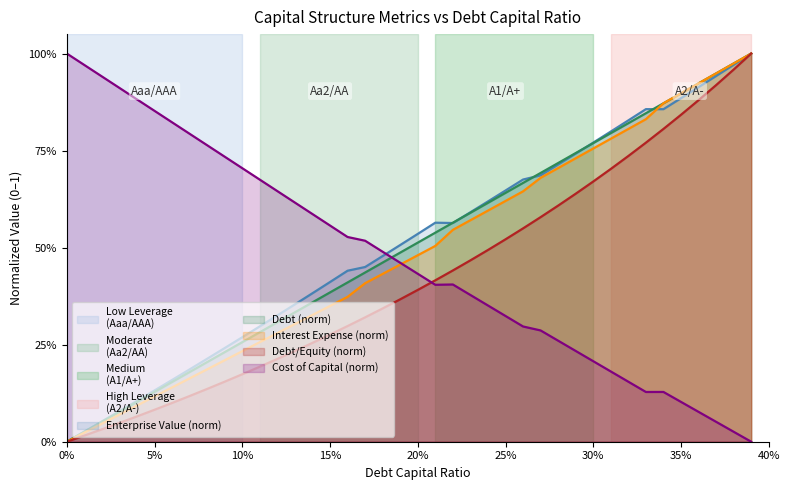

What is the difference between the maximum and minimum values in the debt_capital series?

1.0